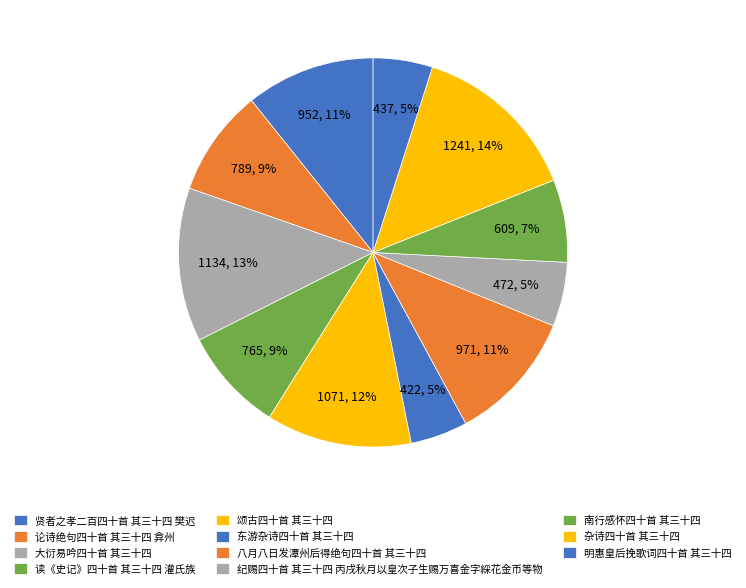

Rank the categories by value from lowest to highest.

东游杂诗四十首 其三十四, 明惠皇后挽歌词四十首 其三十四, 纪赐四十首 其三十四 丙戌秋月以皇次子生赐万喜金字綵花金币等物, 南行感怀四十首 其三十四, 读《史记》四十首 其三十四 灌氏族, 论诗绝句四十首 其三十四 弇州, 贤者之孝二百四十首 其三十四 樊迟, 八月八日发潭州后得绝句四十首 其三十四, 颂古四十首 其三十四, 大衍易吟四十首 其三十四, 杂诗四十首 其三十四